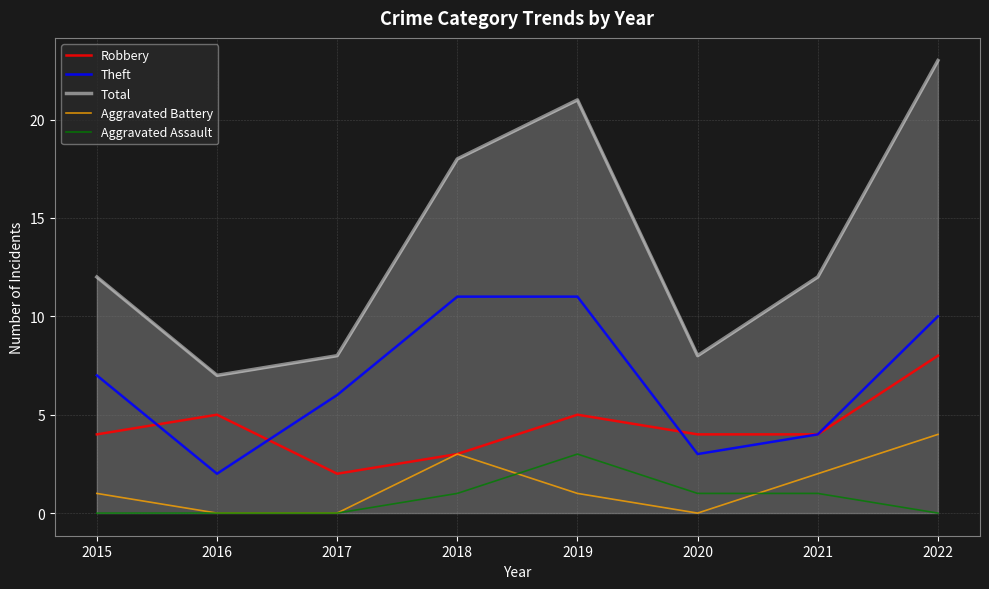

What is the spread (max minus min) of values at 2017?

8